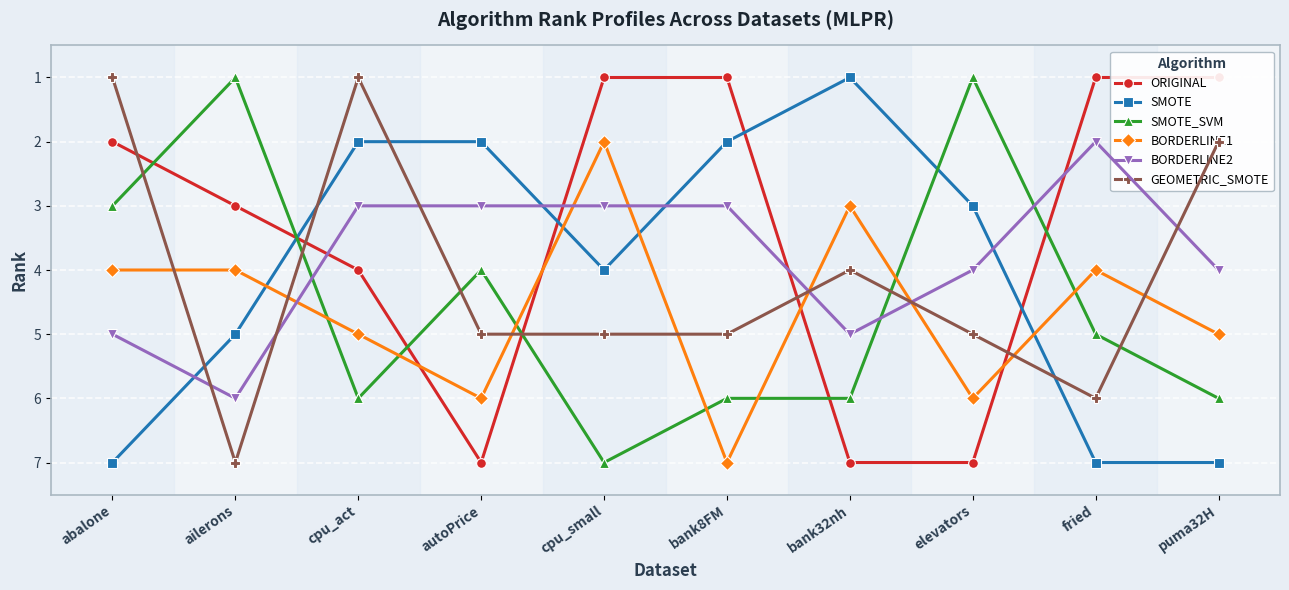

How many interior local peaks does the BORDERLINE2 series have?

2